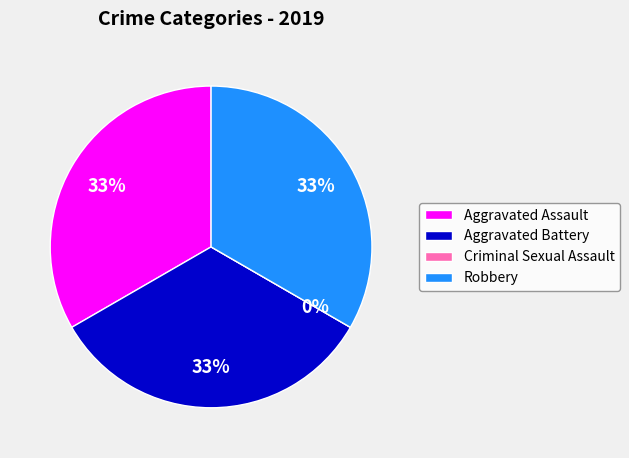

Count the number of slices in the pie.

4